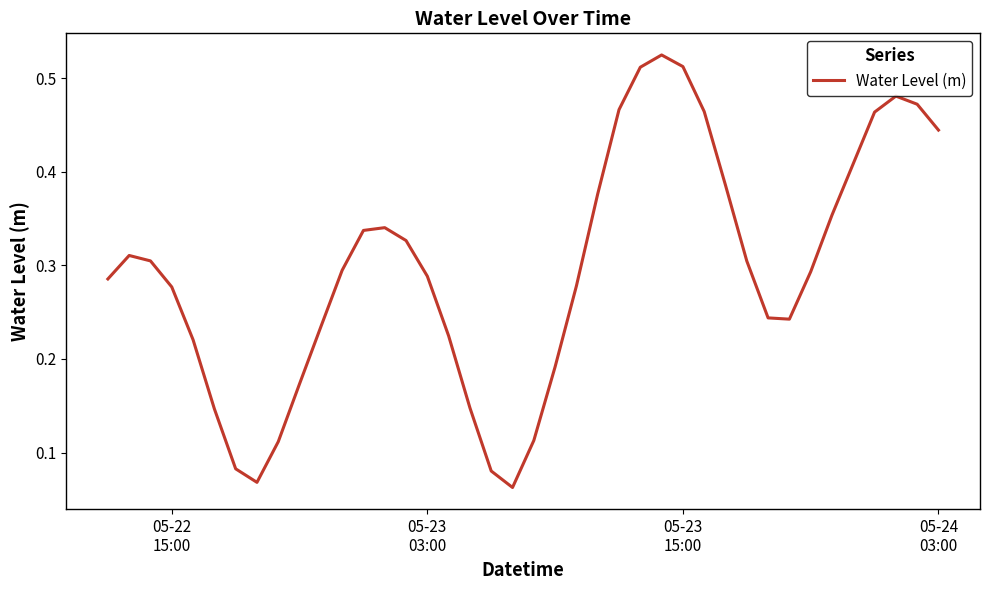

Does the chart display data point markers on the line(s)?

No